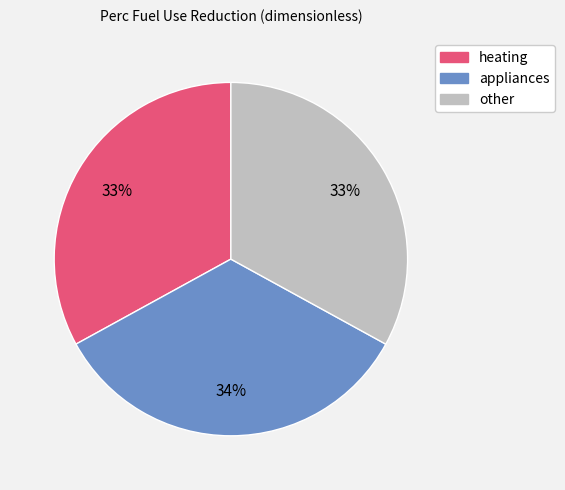

True or false: other accounts for 46% of the total.

False